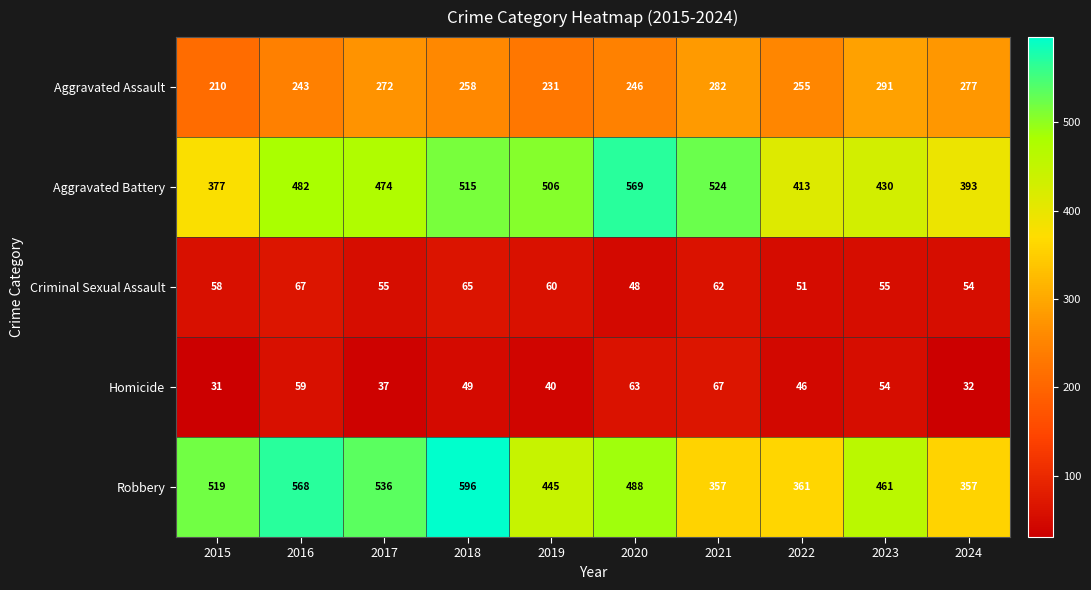

True or false: Aggravated Assault has a value of 282 at 2021.

True